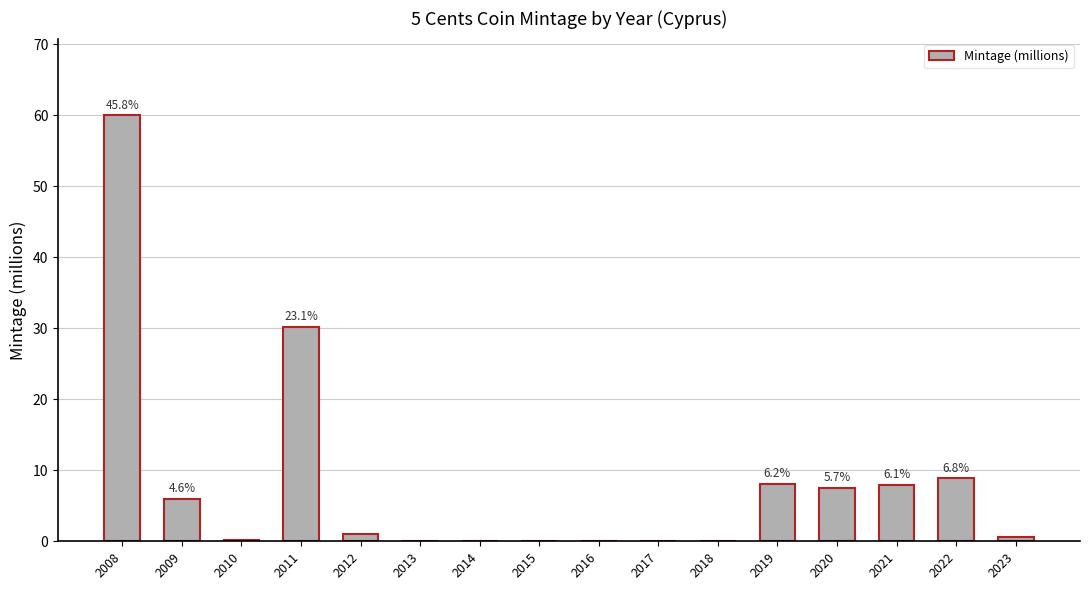

What is the sum of all values?

131.0